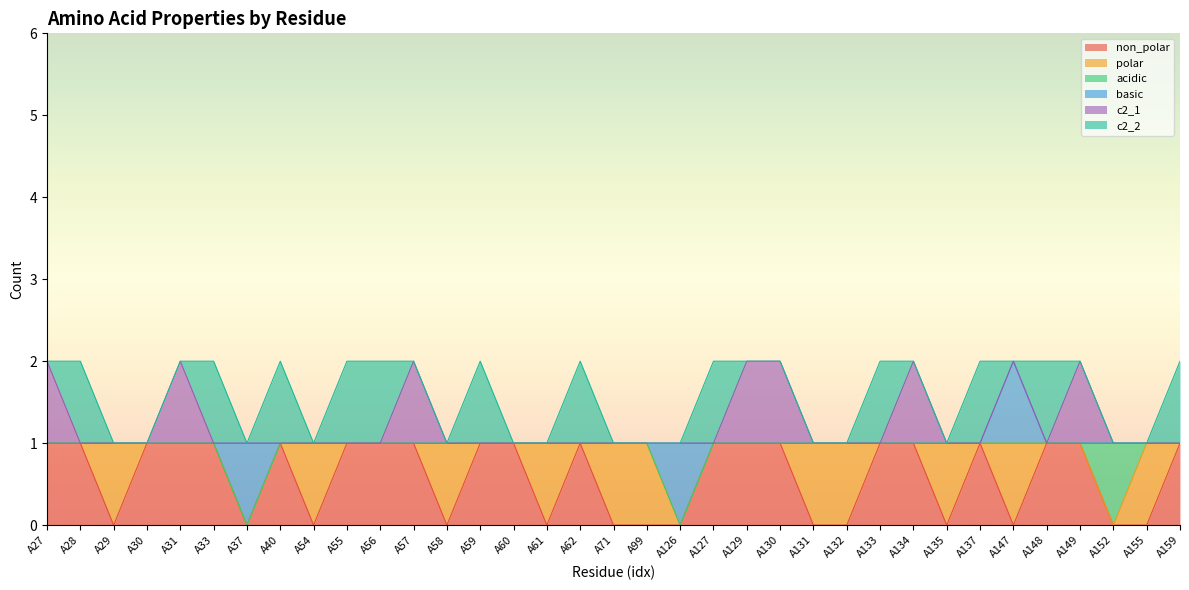

How many lines are shown in the chart?

6